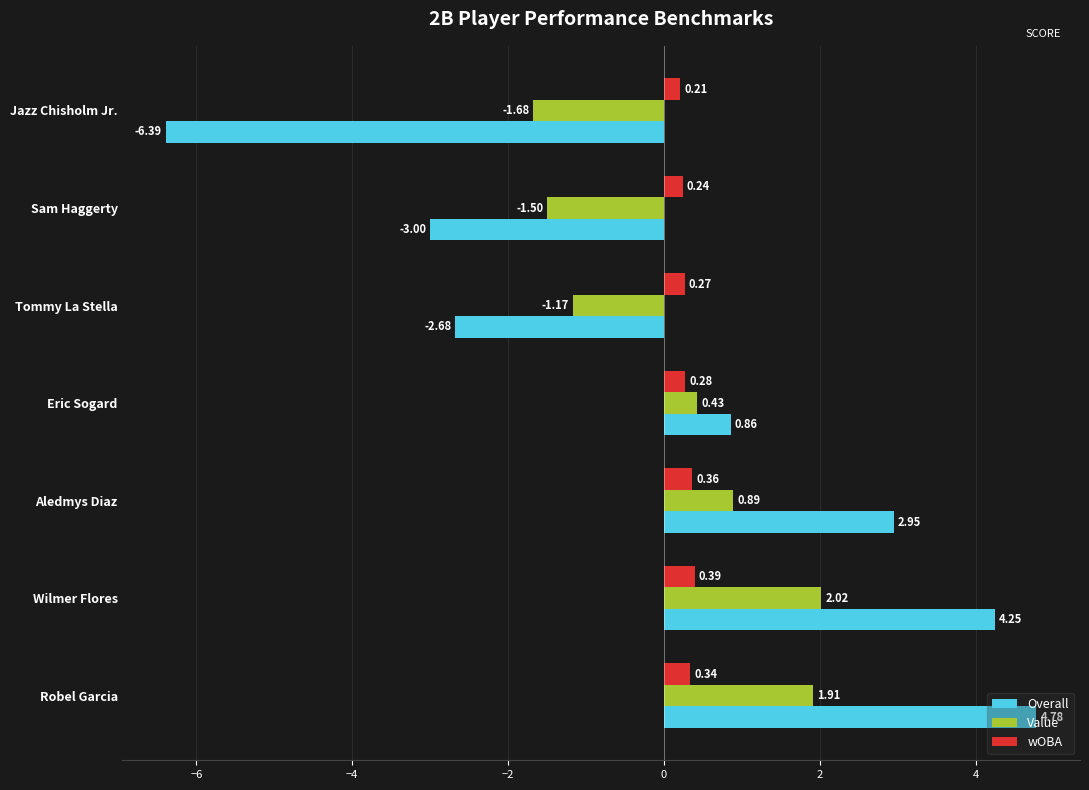

Which category has the highest value in the wOBA series?

Wilmer Flores